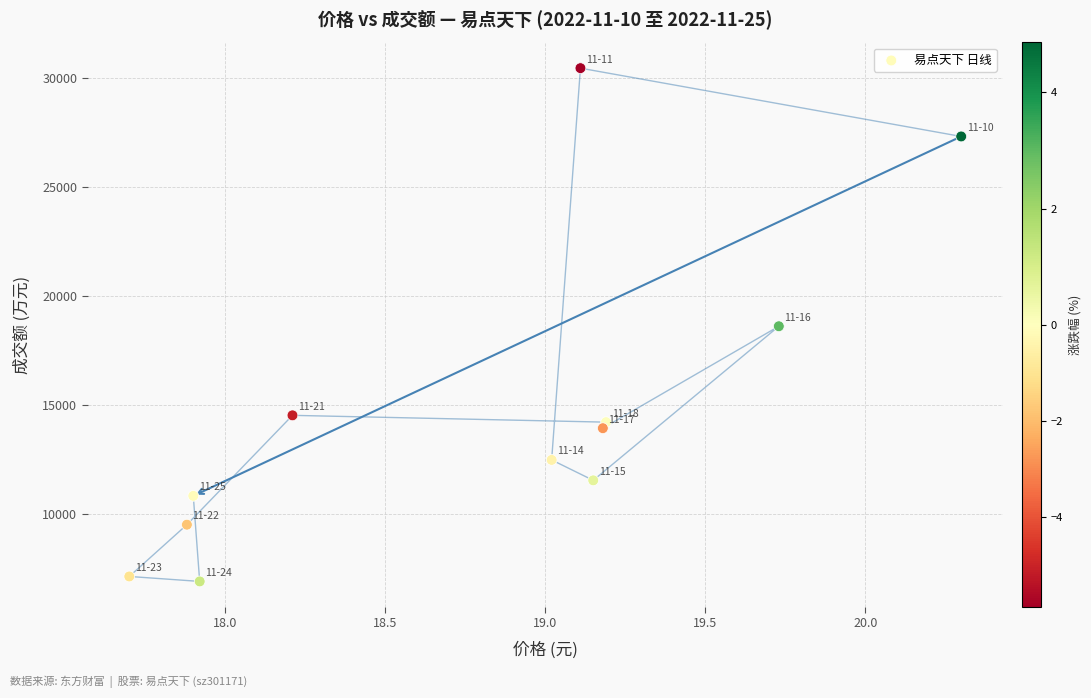

What is the average Y value?

14778